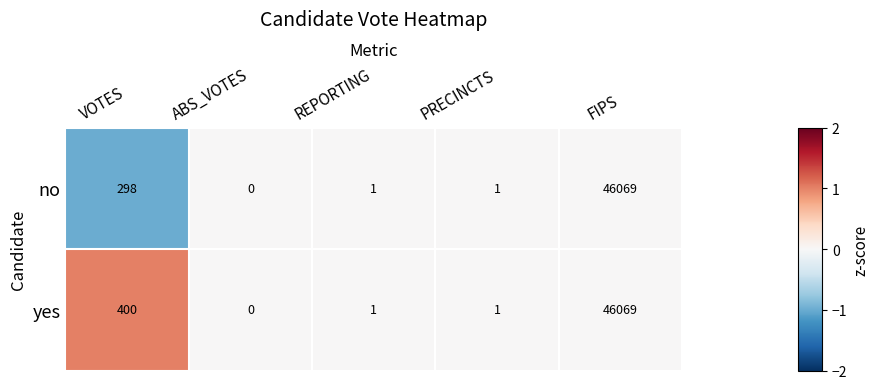

List the series in order of their overall mean, highest first.

yes, no